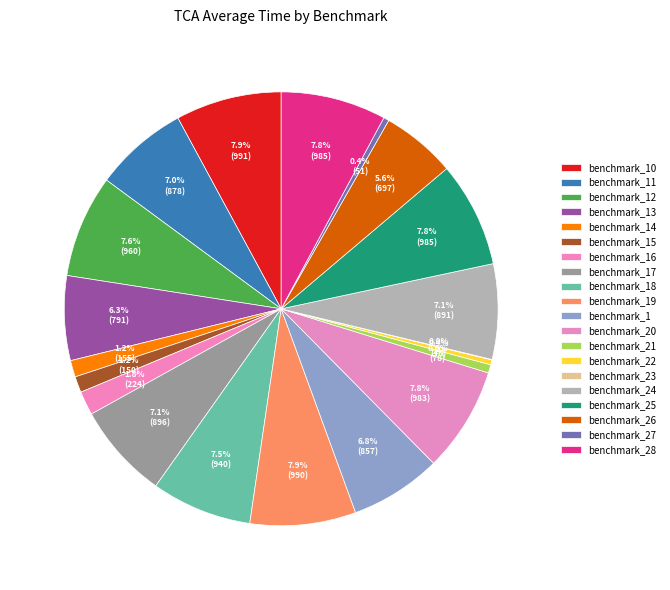

Which category has the smallest portion of the pie?

benchmark_23